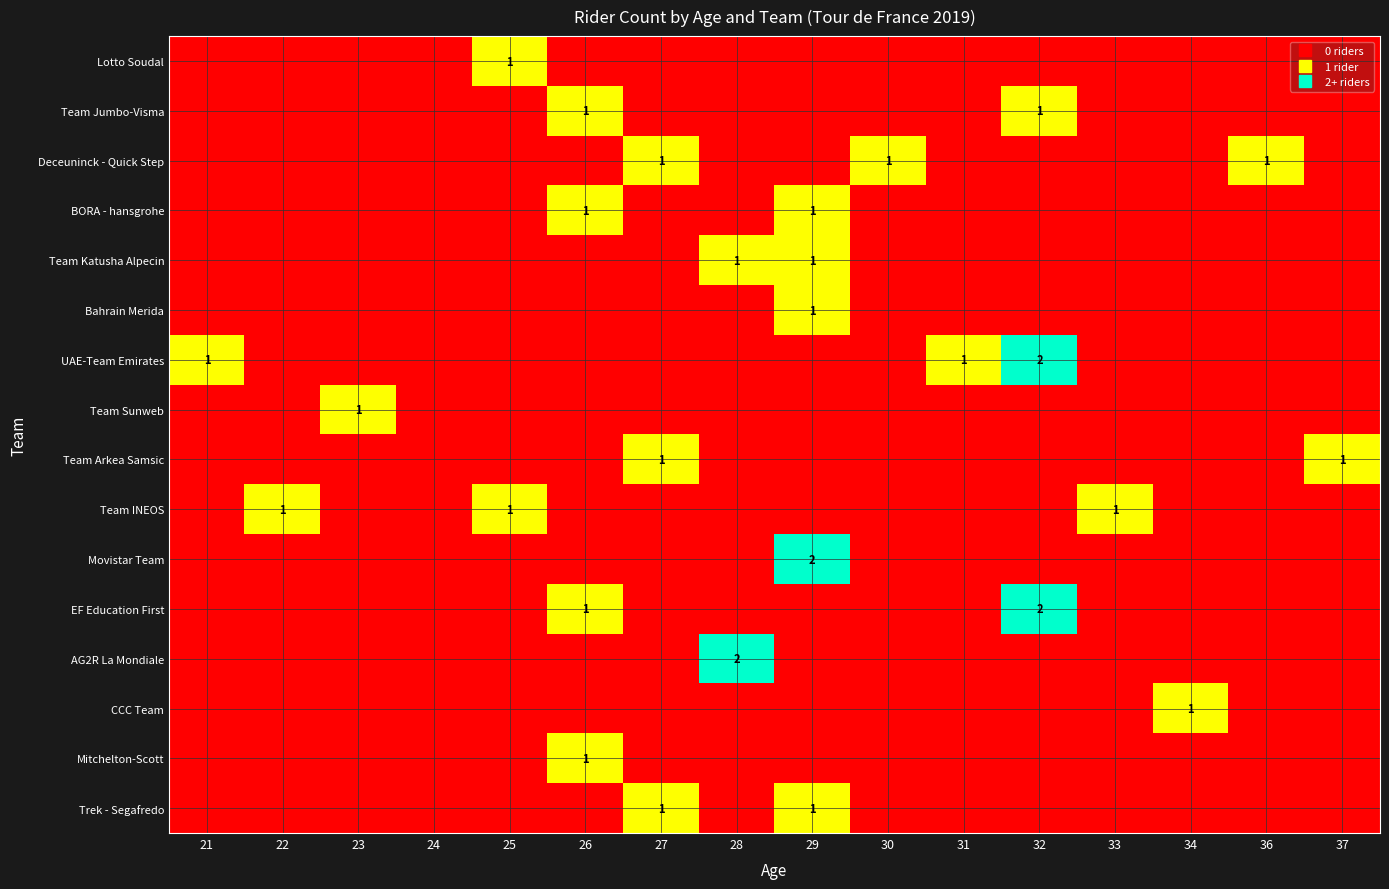

Is it true that Team Katusha Alpecin equals -1 at 31?

False